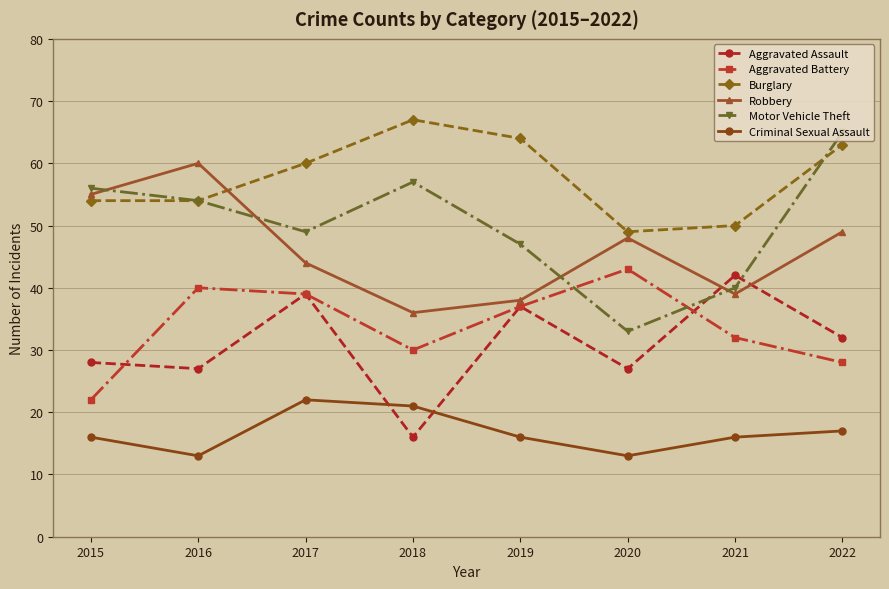

List the series in order of their peak value, highest first.

Burglary, Motor Vehicle Theft, Robbery, Aggravated Battery, Aggravated Assault, Criminal Sexual Assault